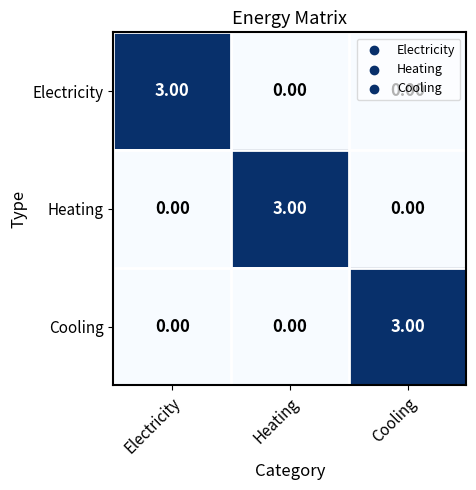

What is the spread (max minus min) of values at Cooling?

3